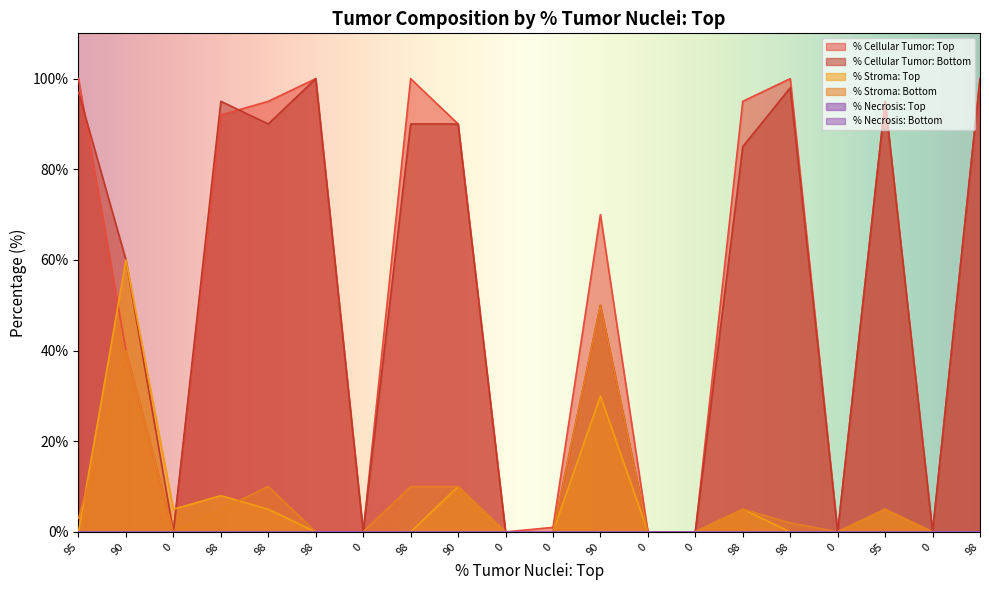

How many data points in % Cellular Tumor: Bottom are above 85?

9